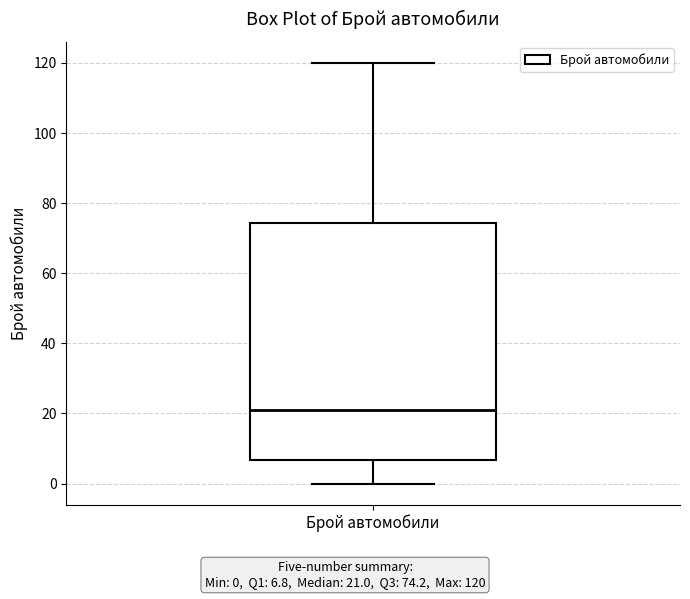

Where is the lower edge of the box for Брой автомобили on the y-axis? The values are not printed on the chart, so give them approximately, as read against the axis.

6